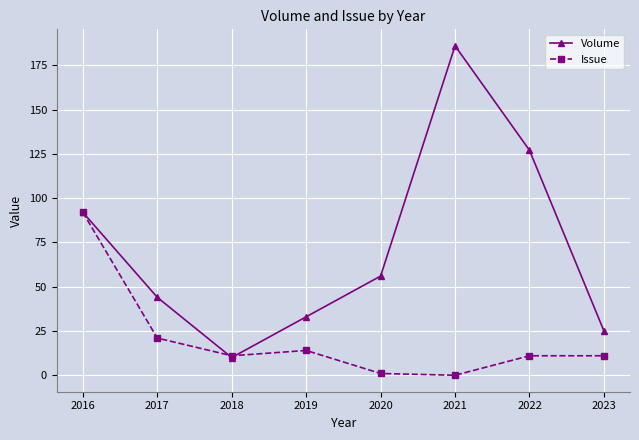

Rank the series by their maximum value, from highest to lowest.

Volume, Issue